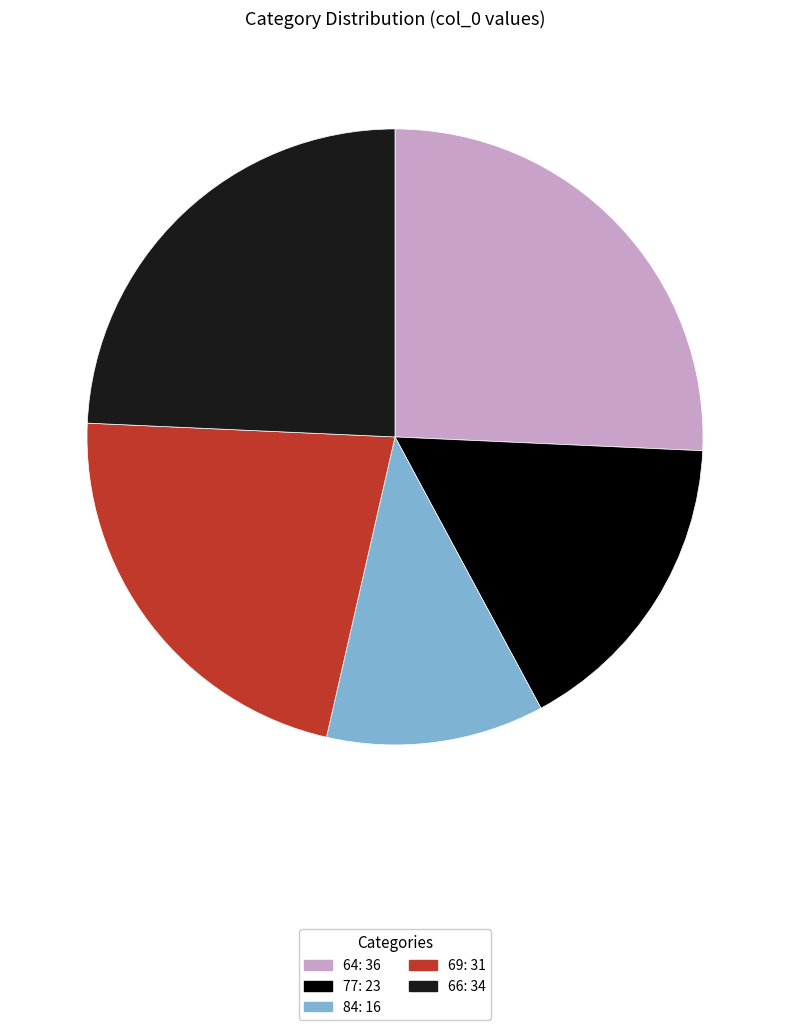

What is the ratio of the value at 77: 23 to the value at 64: 36?

0.6